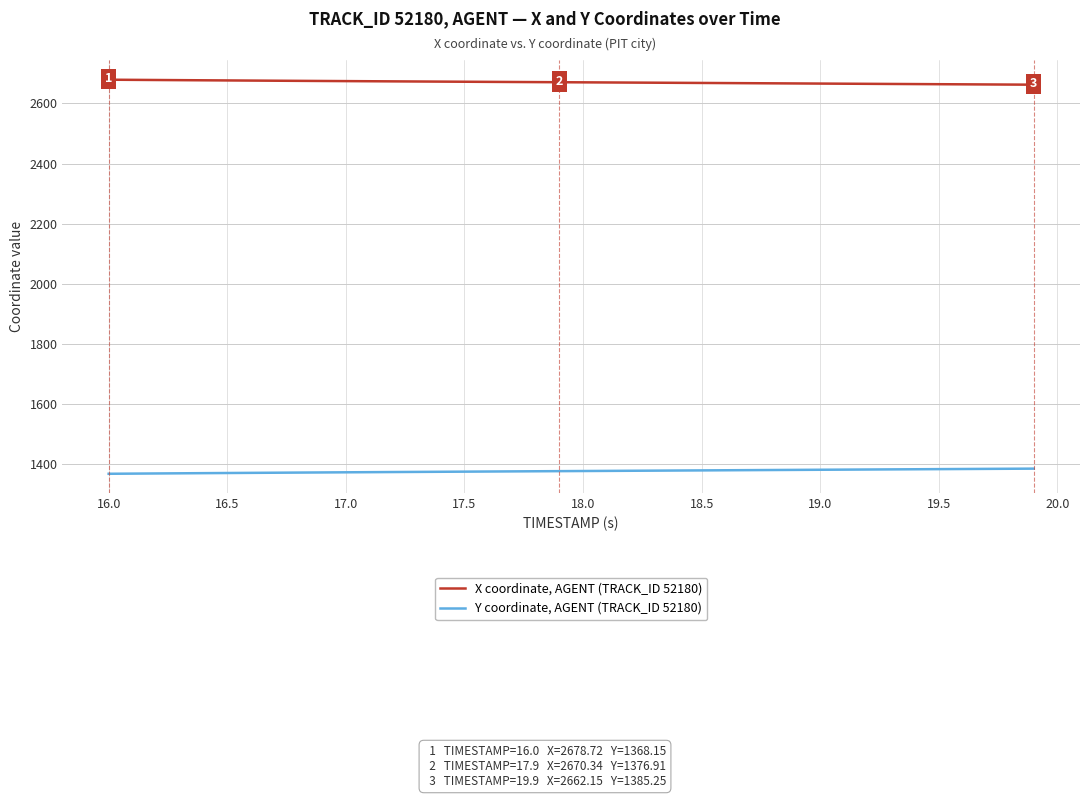

What is the greatest value displayed?

2678.7